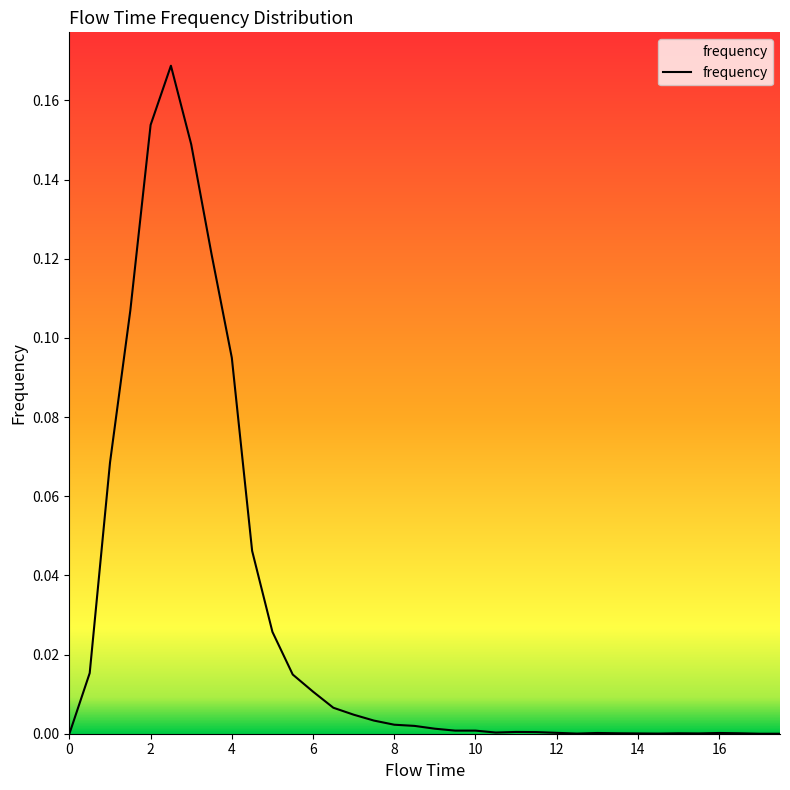

How many lines are shown in the chart?

1